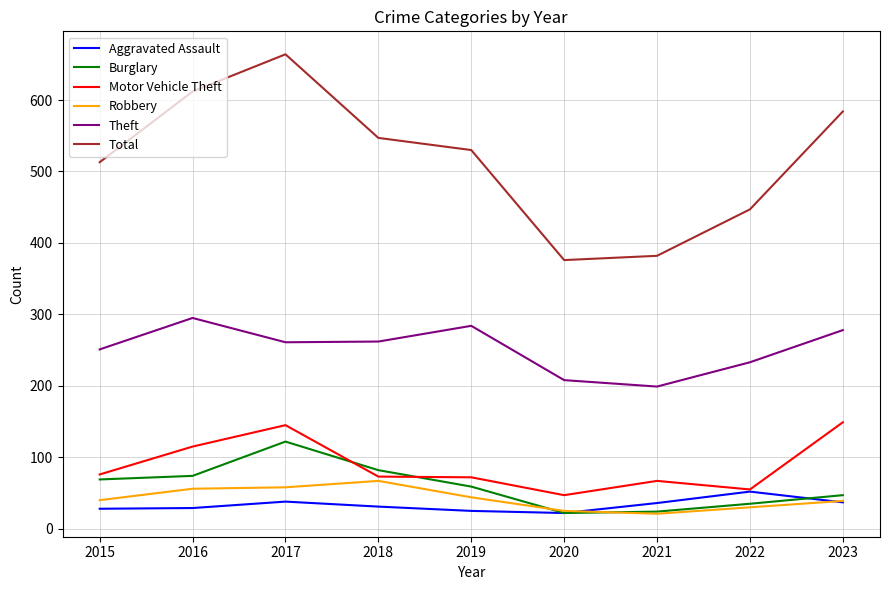

True or false: Burglary and Total intersect in this chart.

False